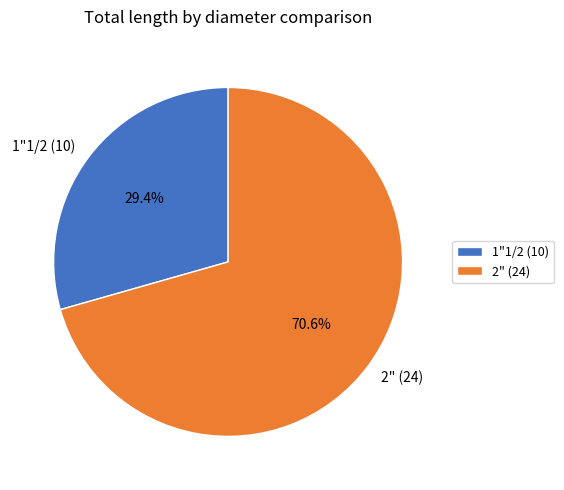

Approximately how many times larger is the value at 2" (24) compared to 1"1/2 (10)?

2.4